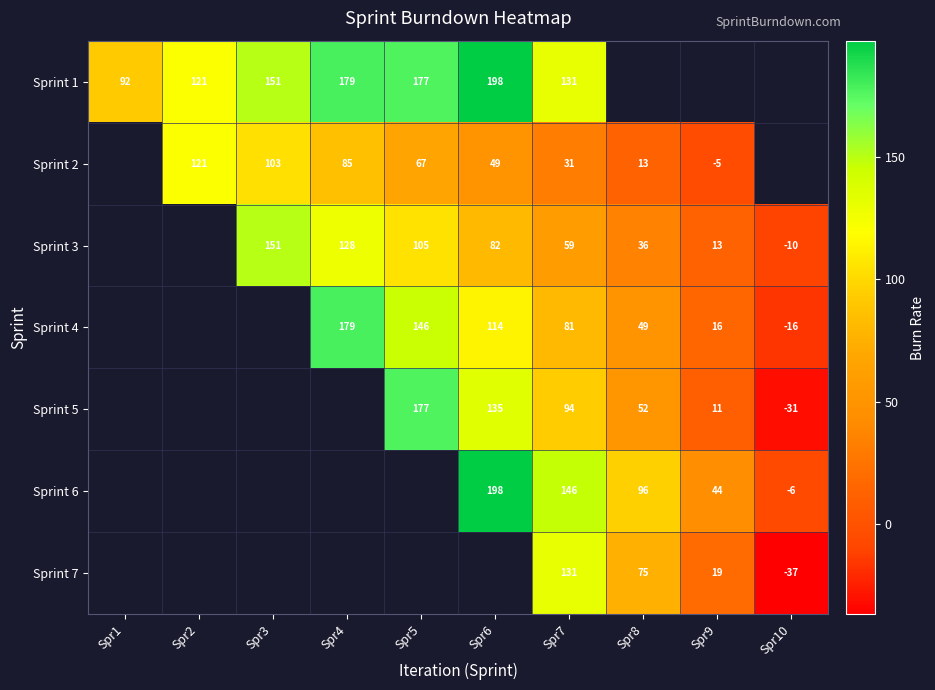

Is it true that Sprint 7 equals 19.0 at Spr9?

True